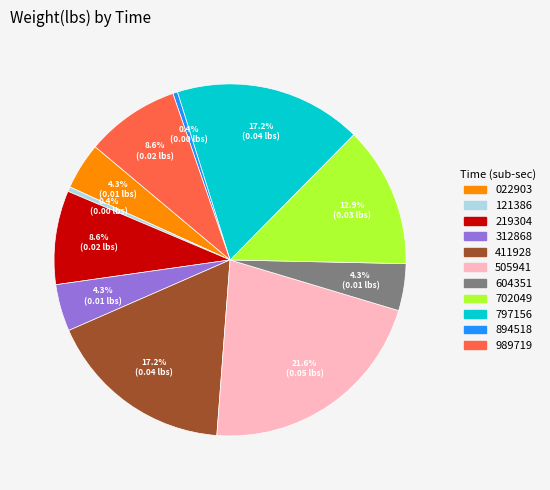

Which slice is the largest?

505941